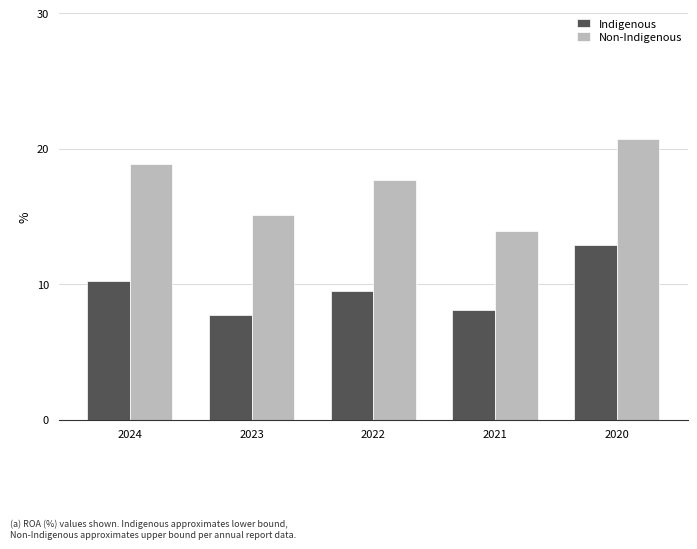

Where is Indigenous nearest to the value 10?

2024